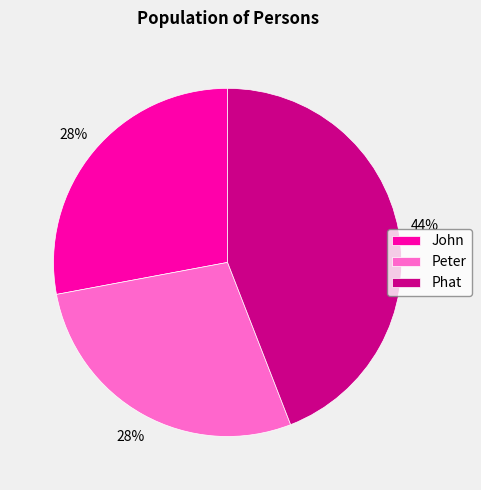

Do John and Phat together represent more than half of the pie?

Yes